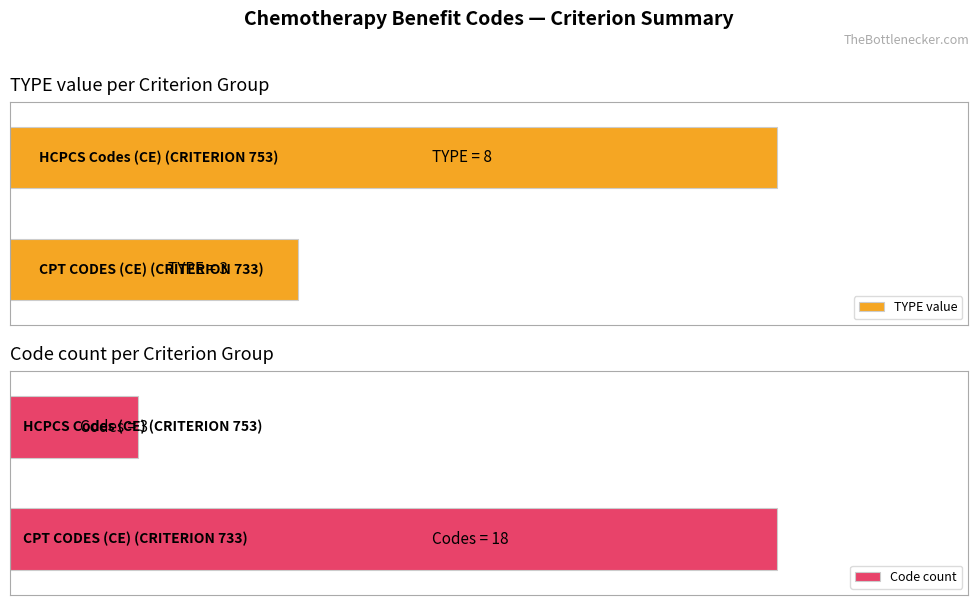

Which series changed the most between 0 and 1?

Code count